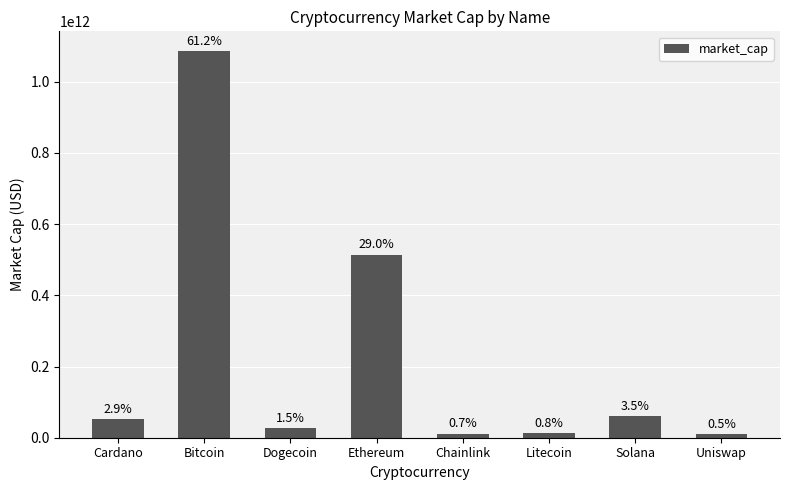

Does the chart contain any negative values?

No